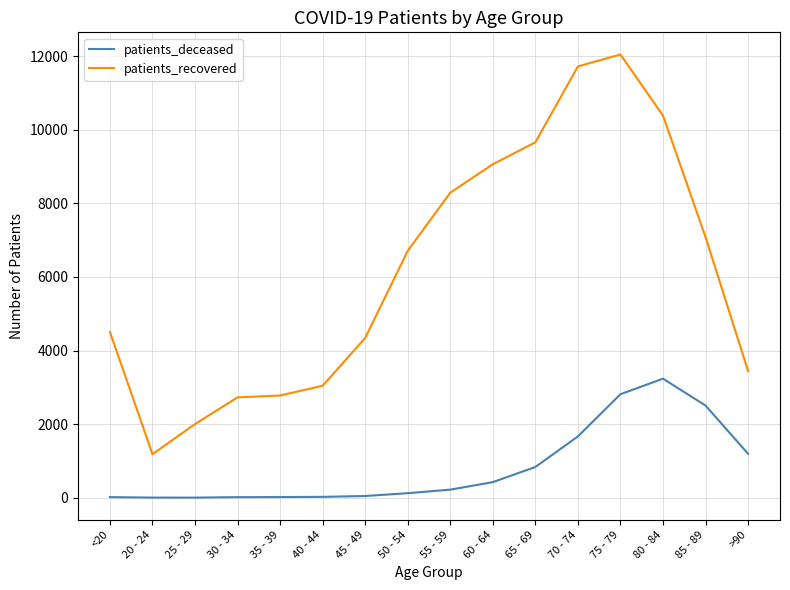

How many lines are shown in the chart?

2